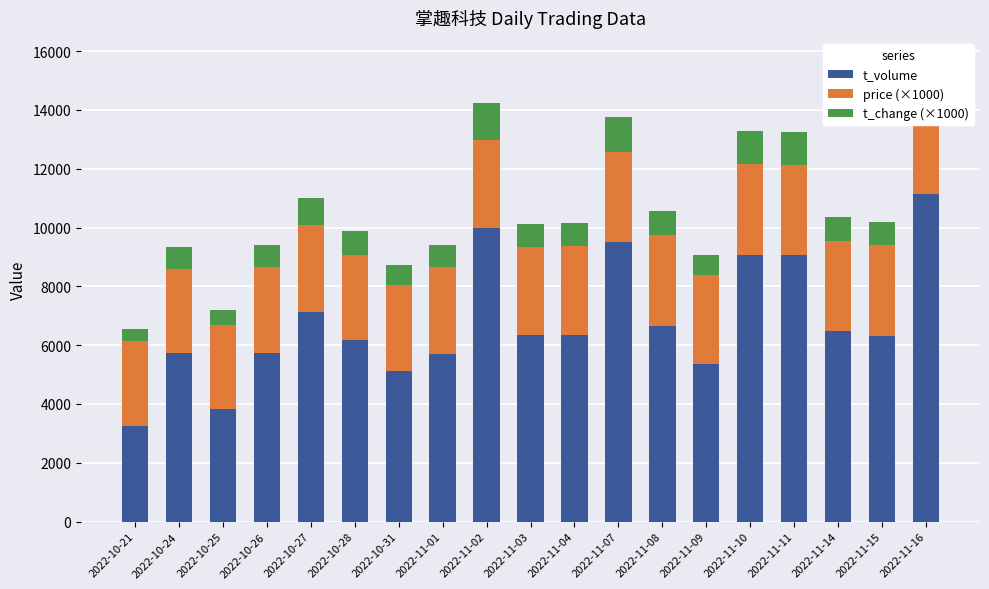

Reading left to right, transcribe all the data shown in this chart.

t_volume: 2022-10-21=3243	2022-10-24=5735	2022-10-25=3837	2022-10-26=5722	2022-10-27=7140	2022-10-28=6189	2022-10-31=5138	2022-11-01=5702	2022-11-02=9983	2022-11-03=6344	2022-11-04=6358	2022-11-07=9525	2022-11-08=6666	2022-11-09=5356	2022-11-10=9070	2022-11-11=9069	2022-11-14=6466	2022-11-15=6297	2022-11-16=11155
price (×1000): 2022-10-21=2900	2022-10-24=2860	2022-10-25=2840	2022-10-26=2920	2022-10-27=2960	2022-10-28=2870	2022-10-31=2920	2022-11-01=2970	2022-11-02=3000	2022-11-03=2980	2022-11-04=3000	2022-11-07=3050	2022-11-08=3070	2022-11-09=3040	2022-11-10=3090	2022-11-11=3070	2022-11-14=3090	2022-11-15=3110	2022-11-16=3150
t_change (×1000): 2022-10-21=420	2022-10-24=750	2022-10-25=510	2022-10-26=750	2022-10-27=920	2022-10-28=810	2022-10-31=670	2022-11-01=740	2022-11-02=1260	2022-11-03=810	2022-11-04=810	2022-11-07=1190	2022-11-08=830	2022-11-09=670	2022-11-10=1120	2022-11-11=1110	2022-11-14=800	2022-11-15=780	2022-11-16=1360